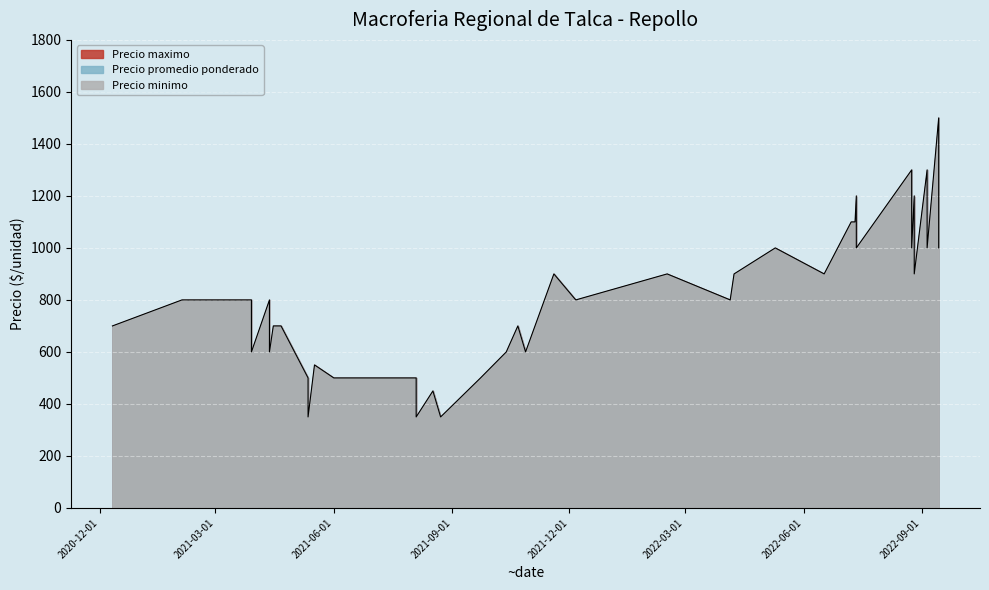

Which series has the largest total across all categories?

Precio maximo